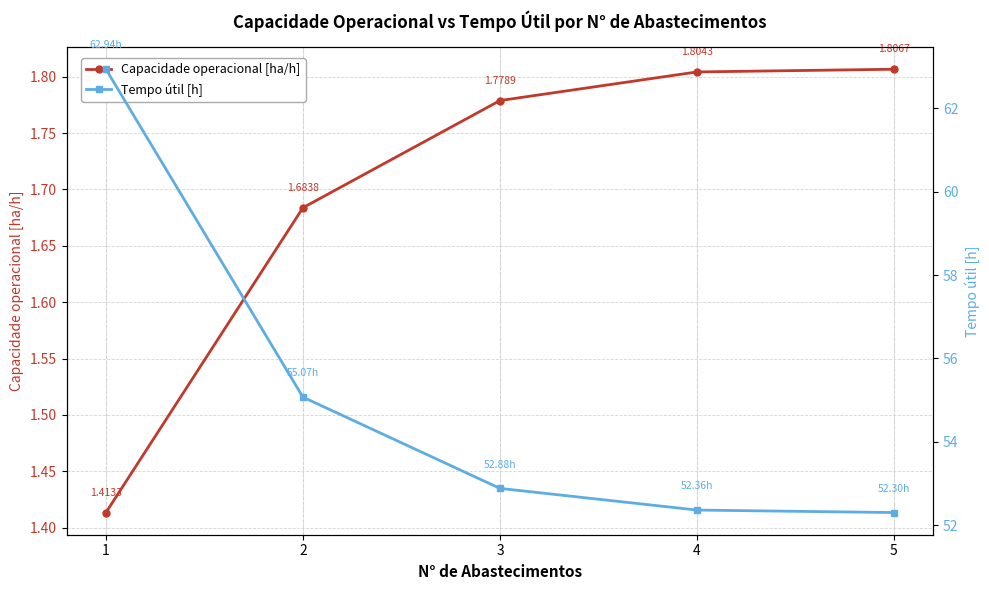

How many lines are shown in the chart?

2